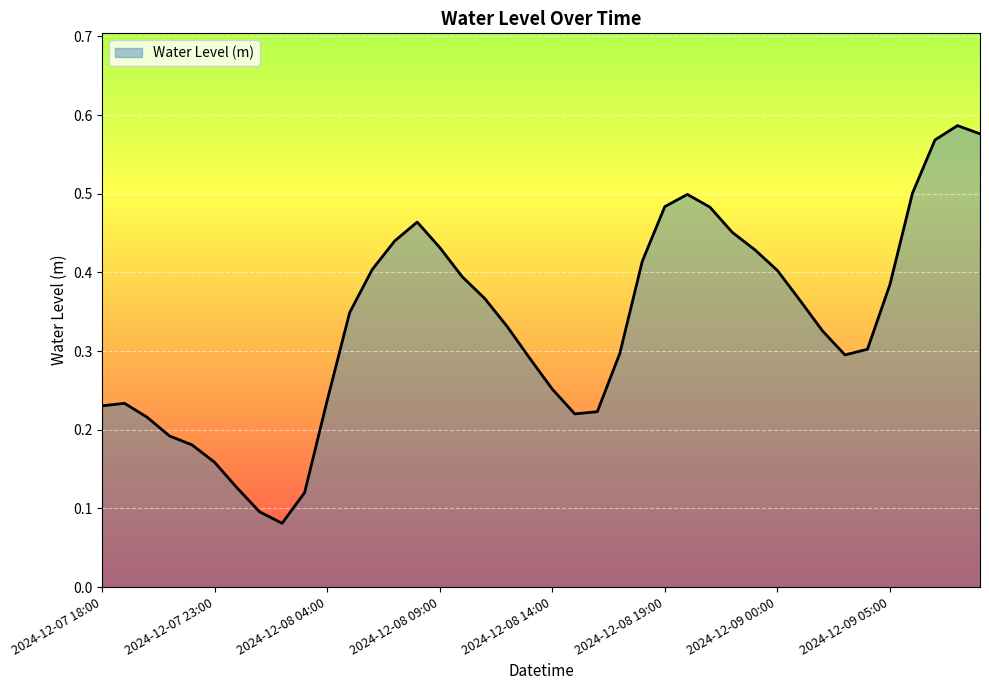

True or false: the data has more than 2 interior local peaks.

True